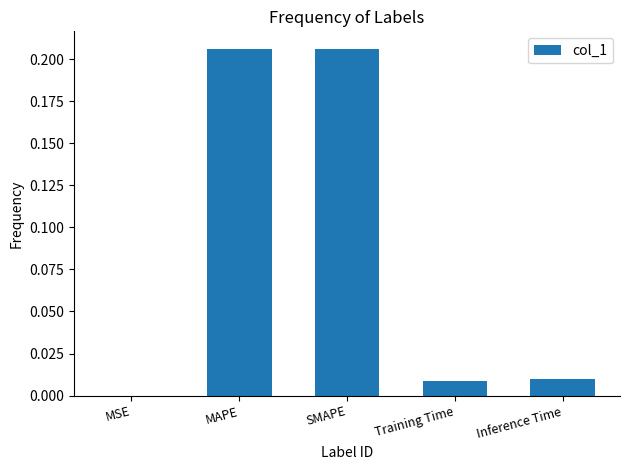

Are the bars horizontal?

No